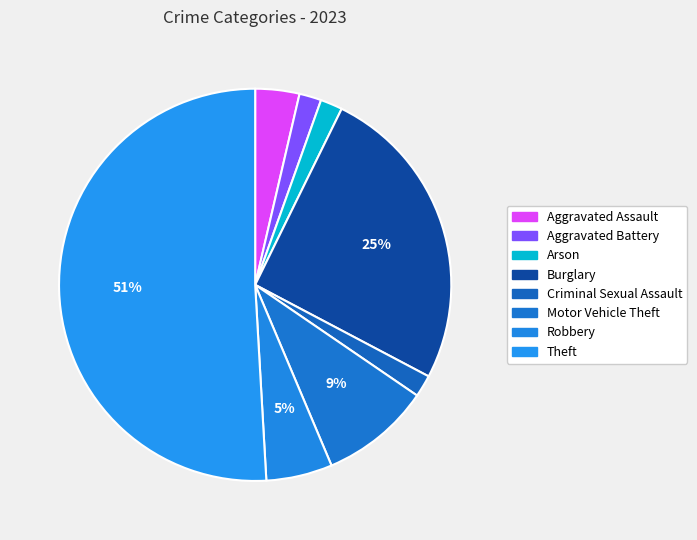

Approximately how many times larger is the value at Arson compared to Robbery?

0.3